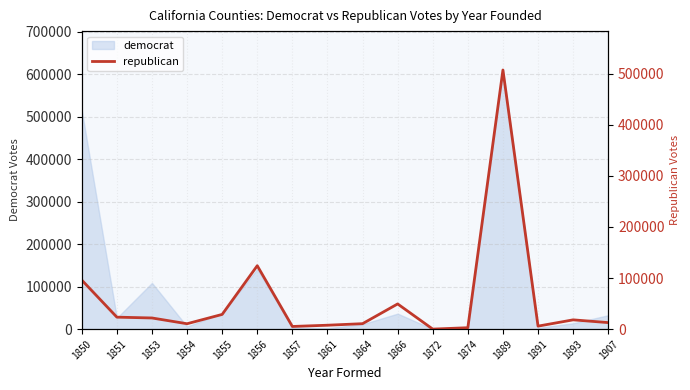

Is this an area chart (filled region under the line)?

No